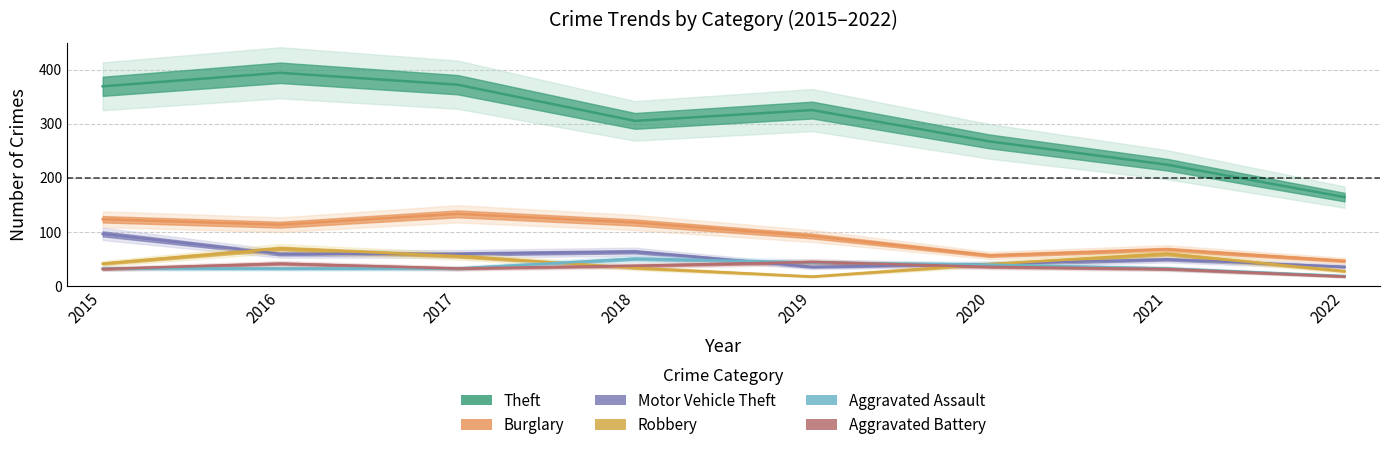

At how many categories does at least one series exceed 345?

3